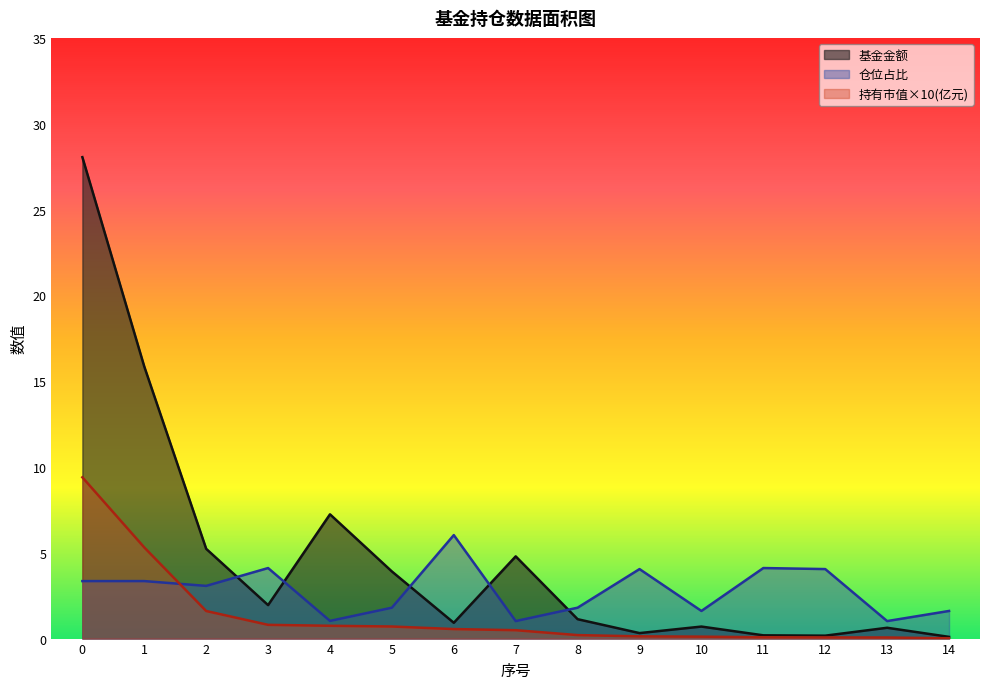

What is the total value across all series at 6?

7.5